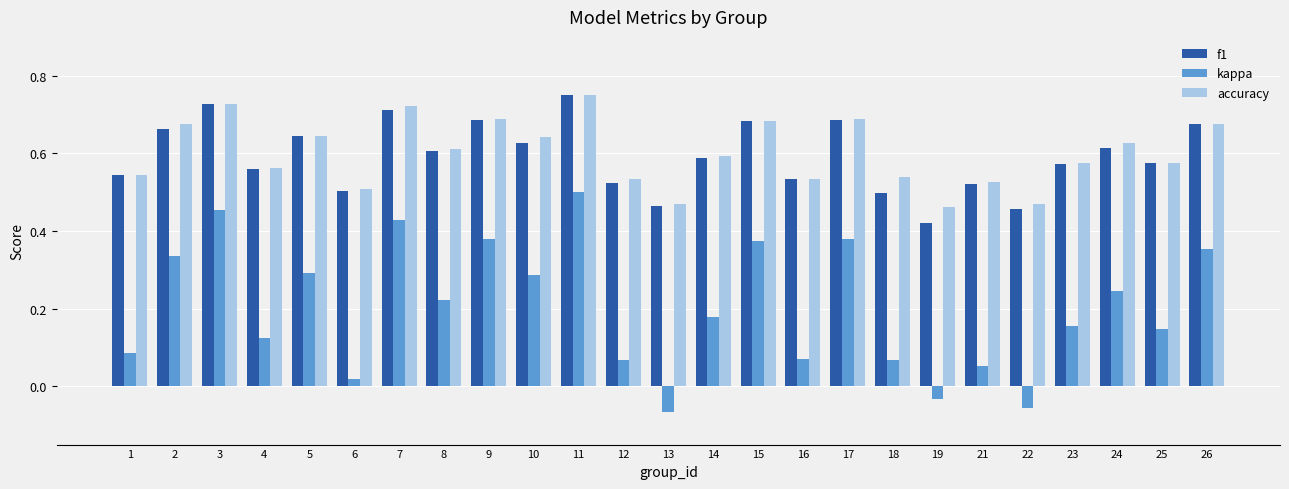

Which series has the largest range (max minus min)?

kappa